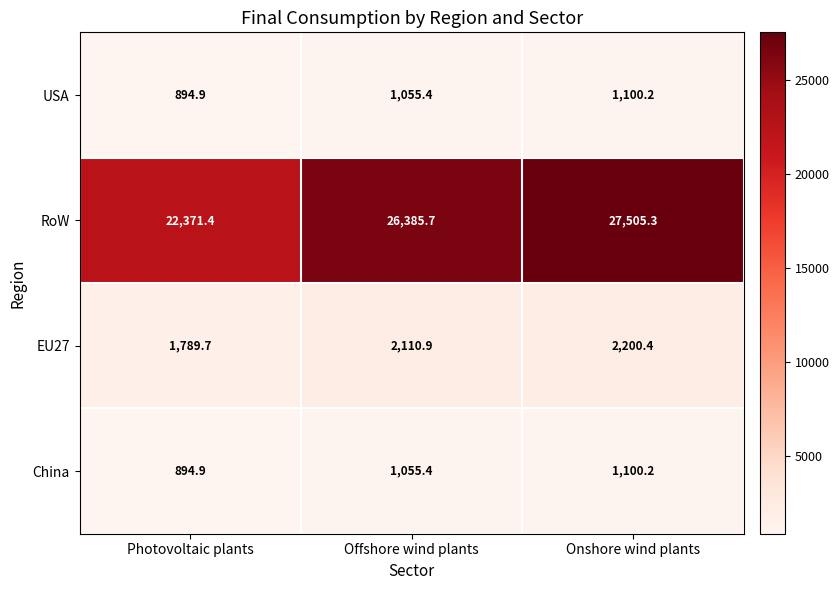

What is the sum of all China values?

3050.5